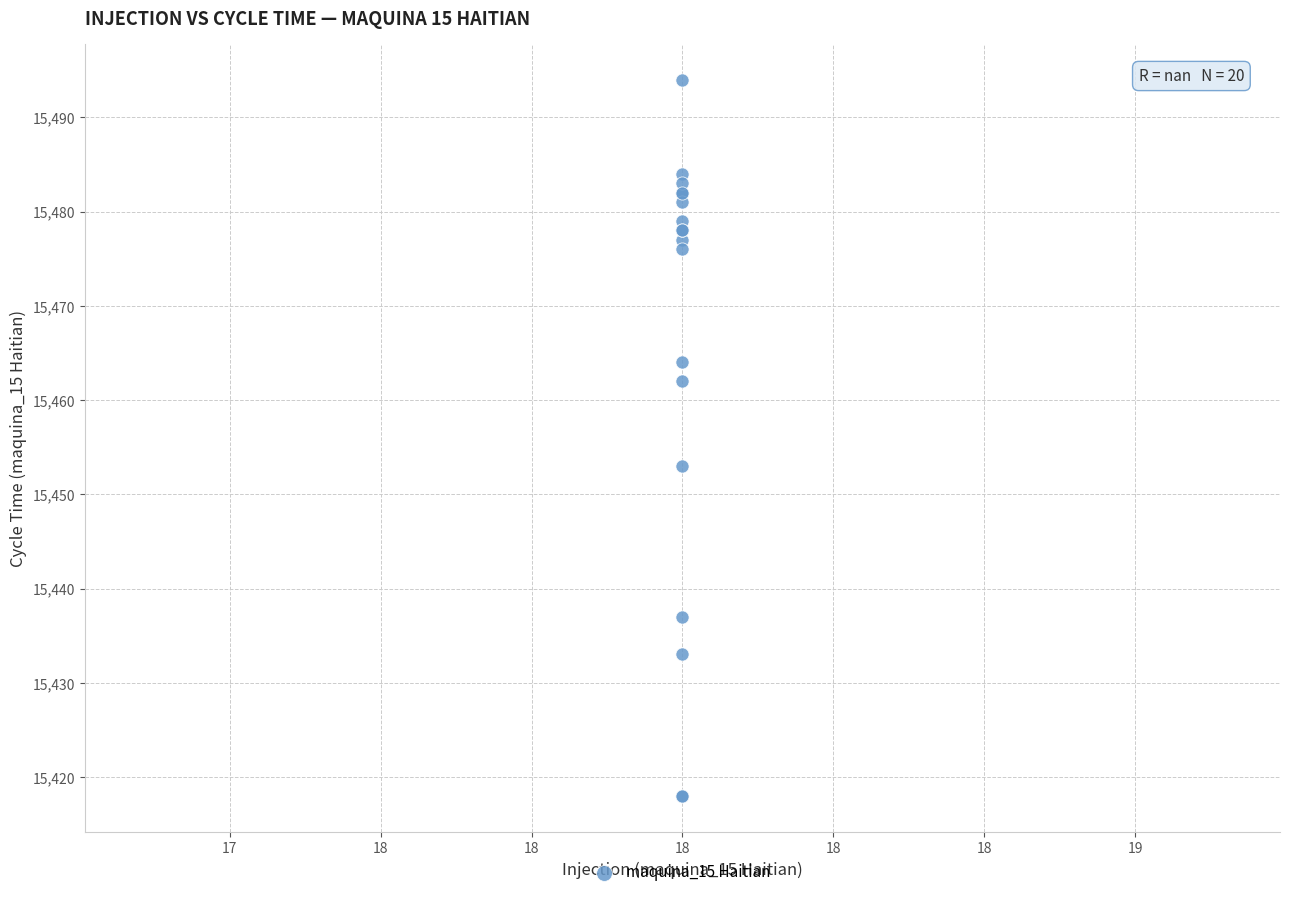

What Y value in the scatter plot is closest to 15456?

15453